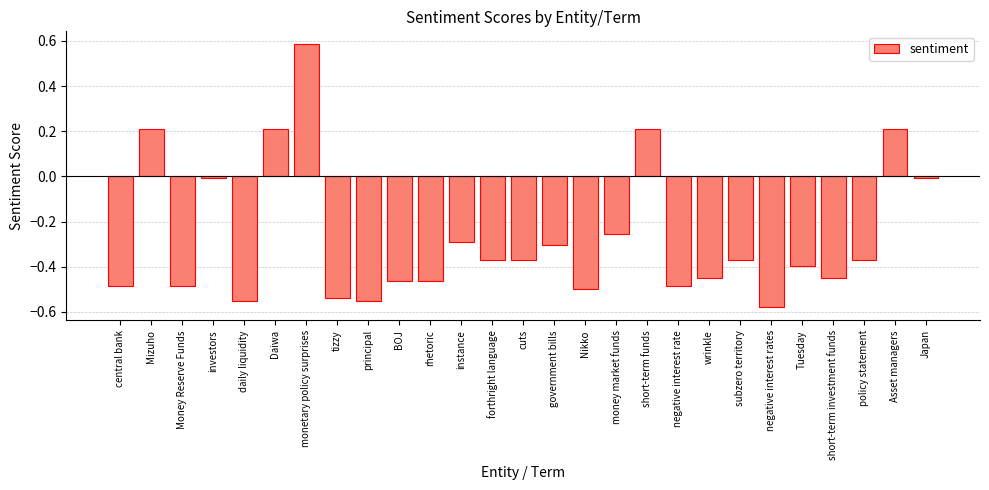

What position from the right is policy statement?

3